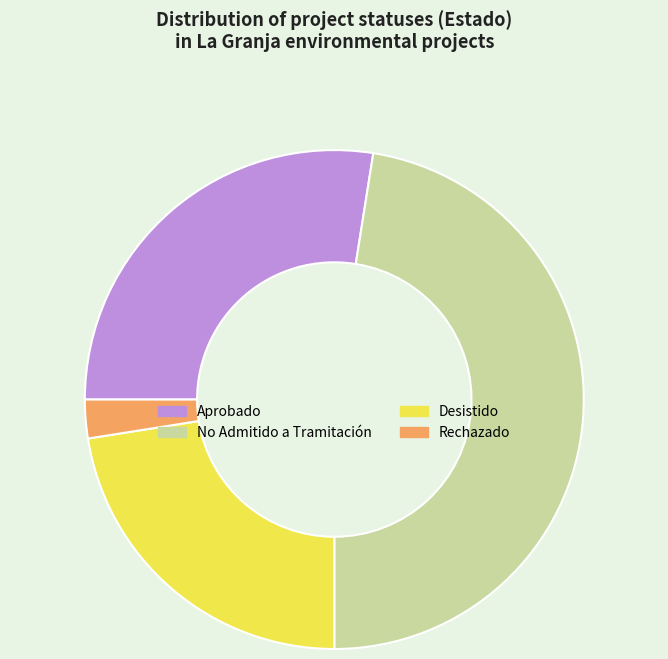

Is there any slice that represents more than half of the pie?

No